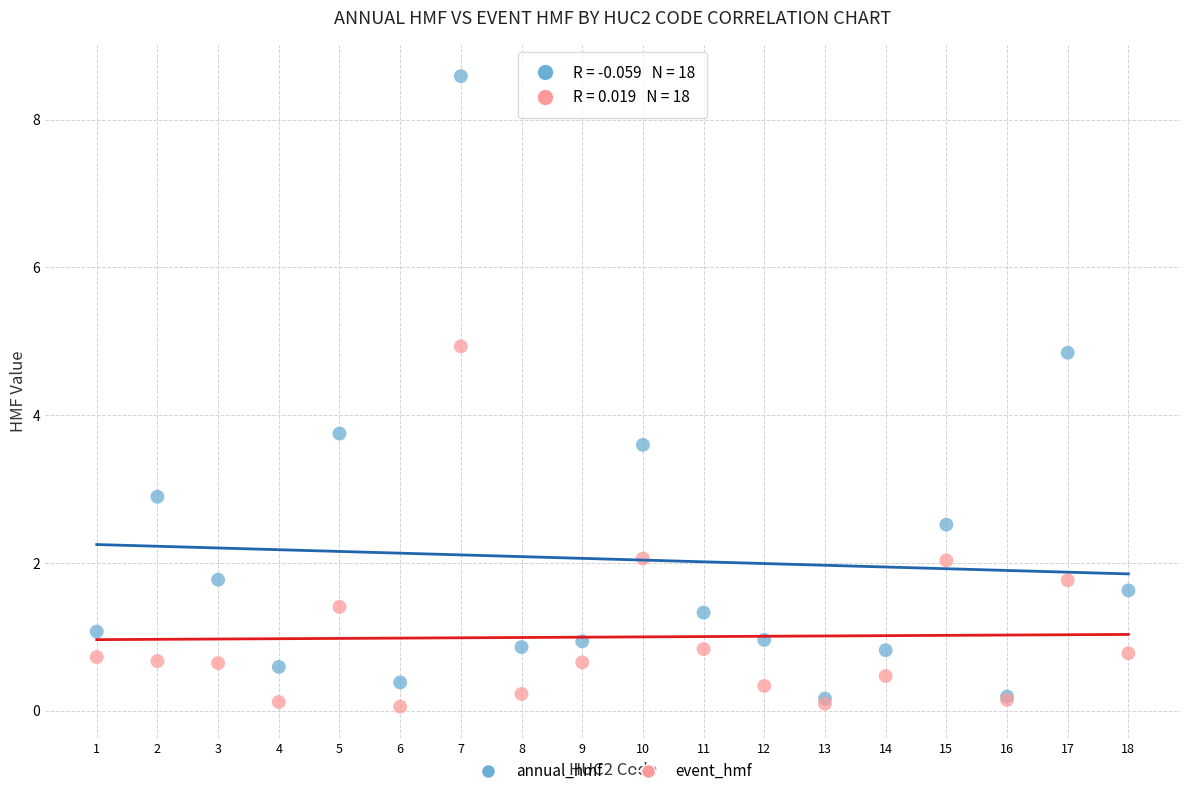

Across all series, what Y value is closest to 4?

3.8